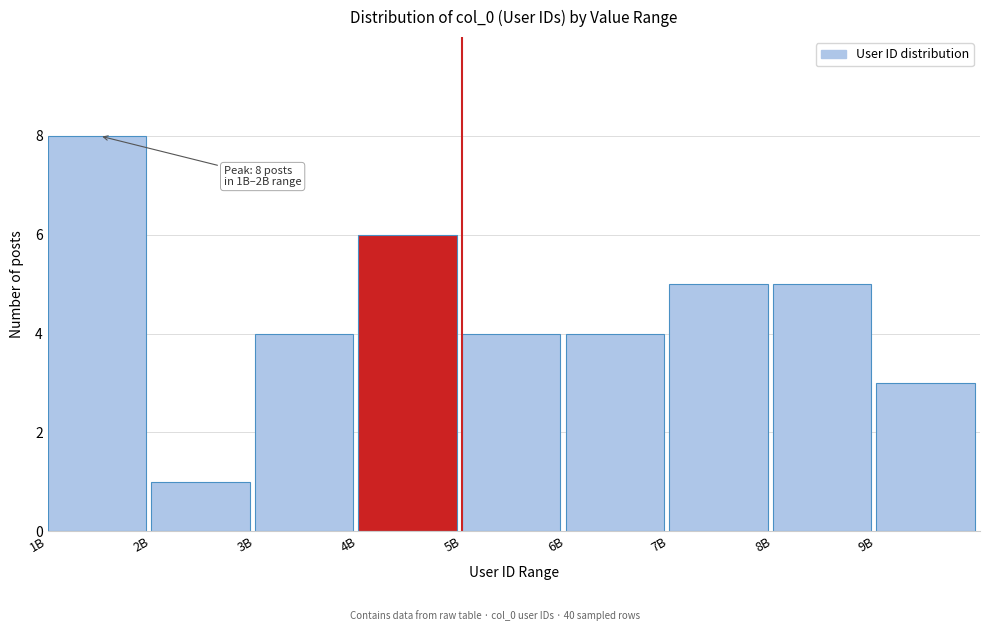

Reading left to right, list all the values displayed in this chart.

8	1	4	6	4	4	5	5	3